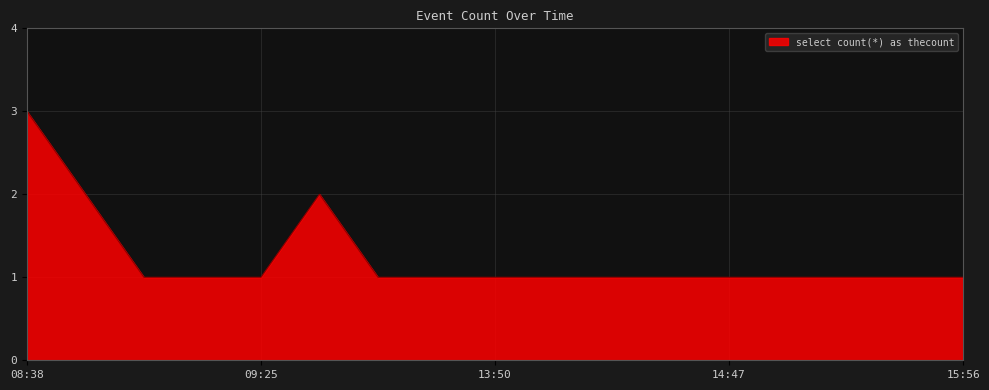

Does the chart have visible grid lines?

Yes